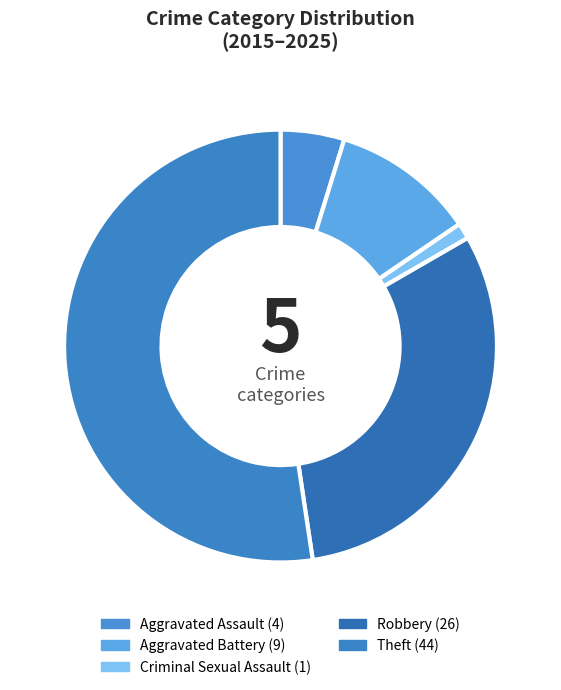

Count the number of slices in the pie.

5